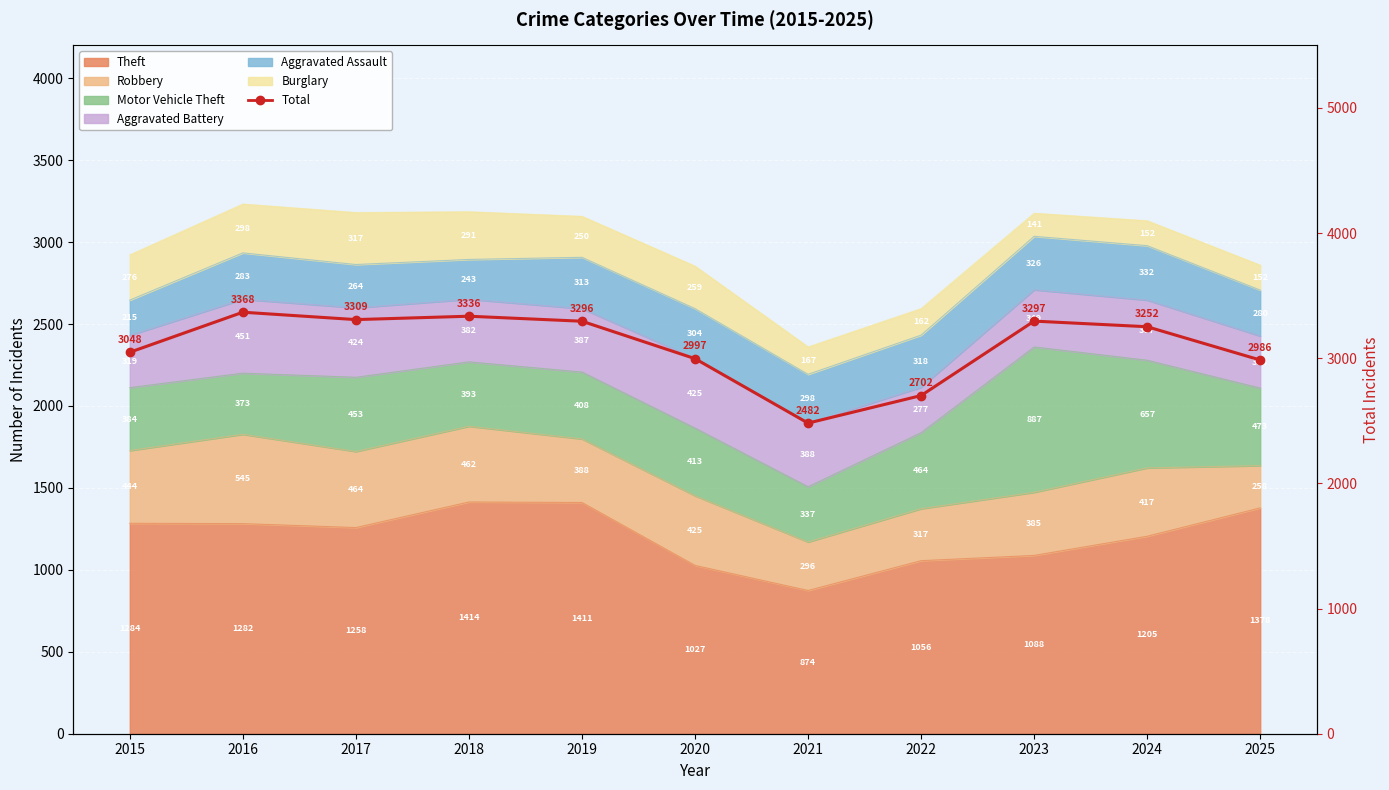

Is it true that the value at 2025 is 1483?

False